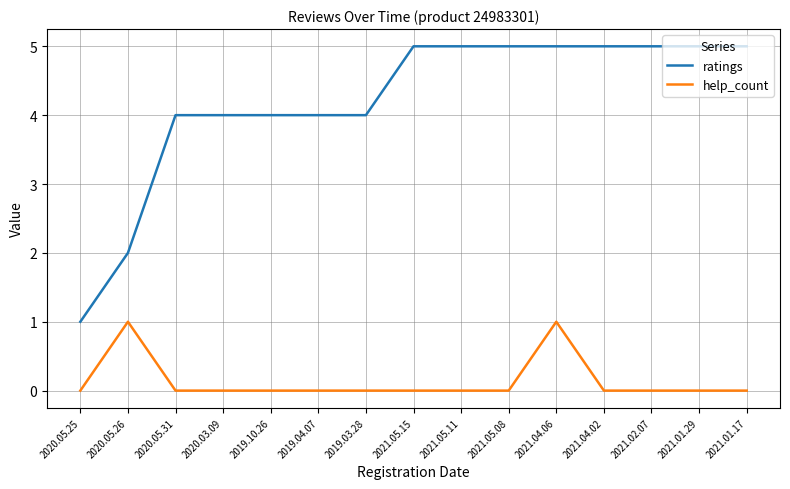

Count the number of data series in this chart.

2